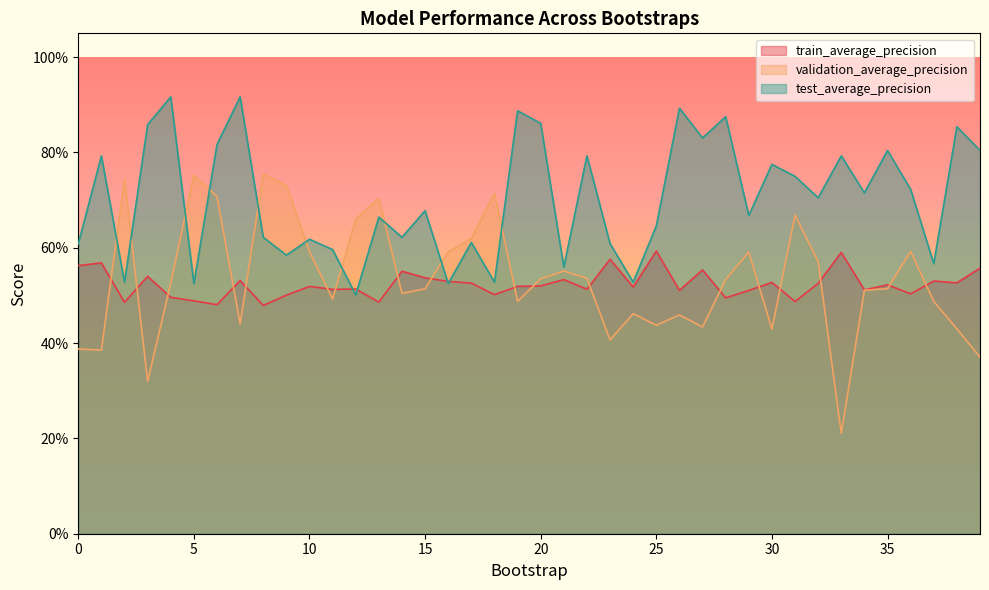

At how many categories does at least one series exceed 0?

40